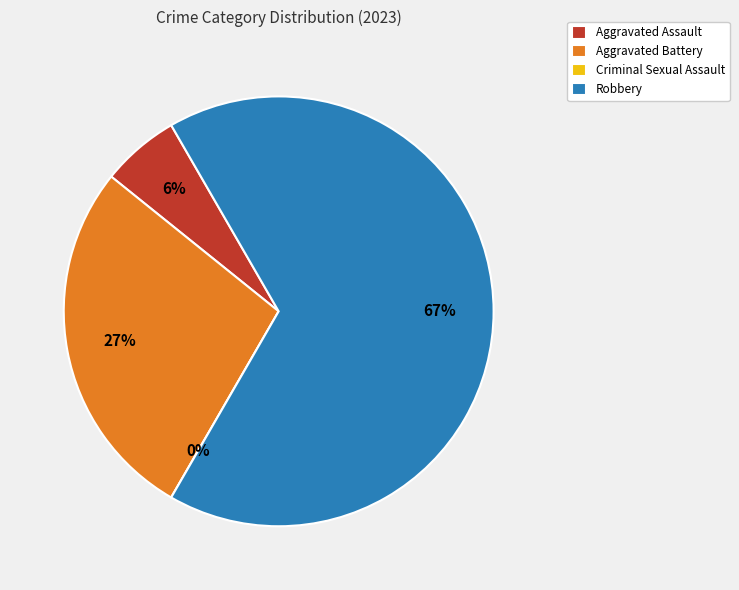

What percentage is the Aggravated Battery slice, to the nearest percent?

27%